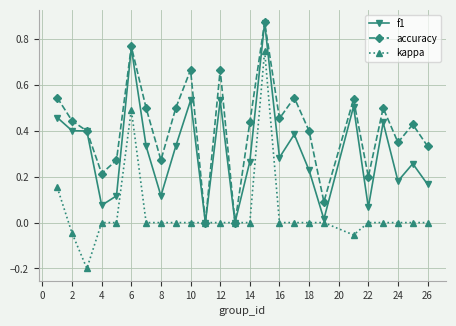

List the series in order of their overall mean, highest first.

accuracy, f1, kappa